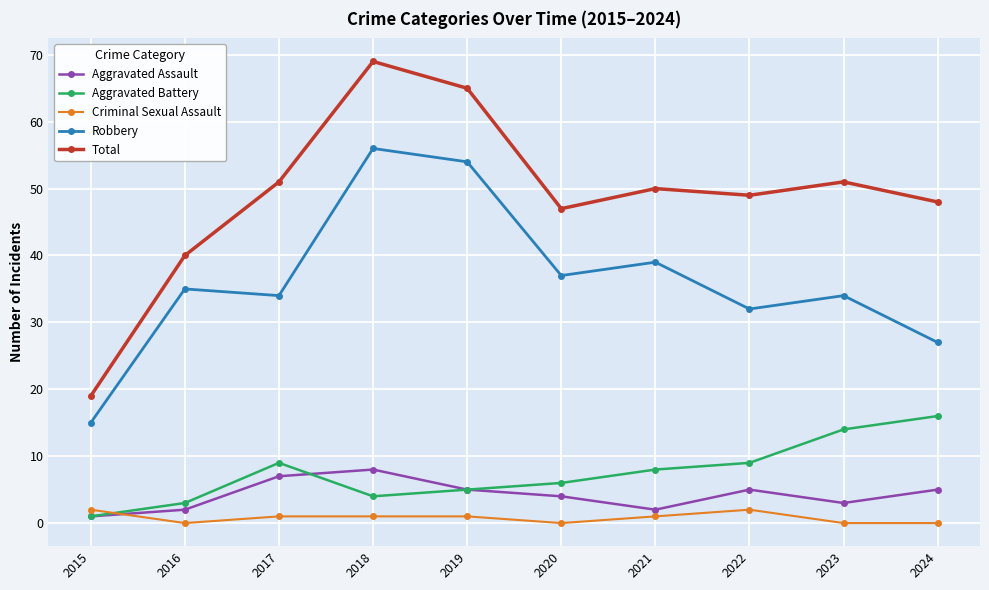

What is the sum of all Criminal Sexual Assault values?

8